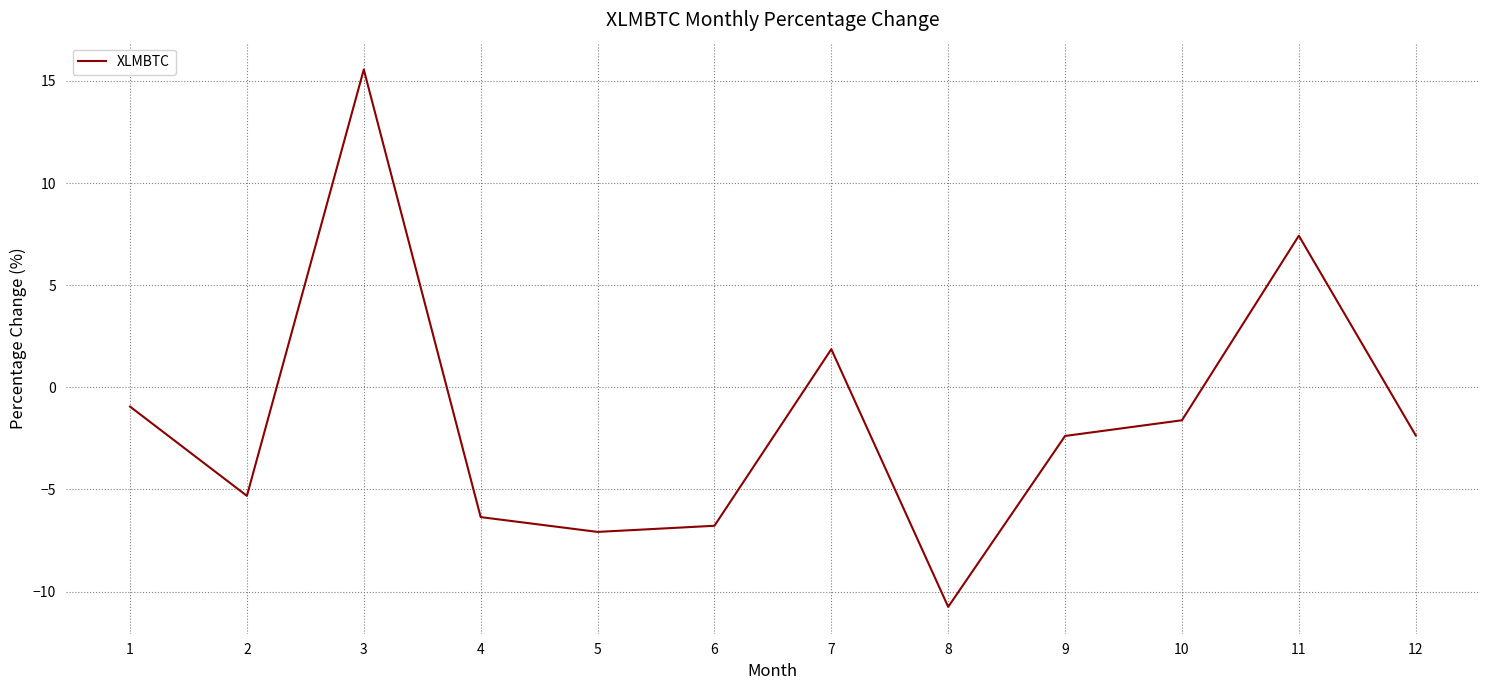

How many interior local peaks (higher than both neighbors) does the data have?

3